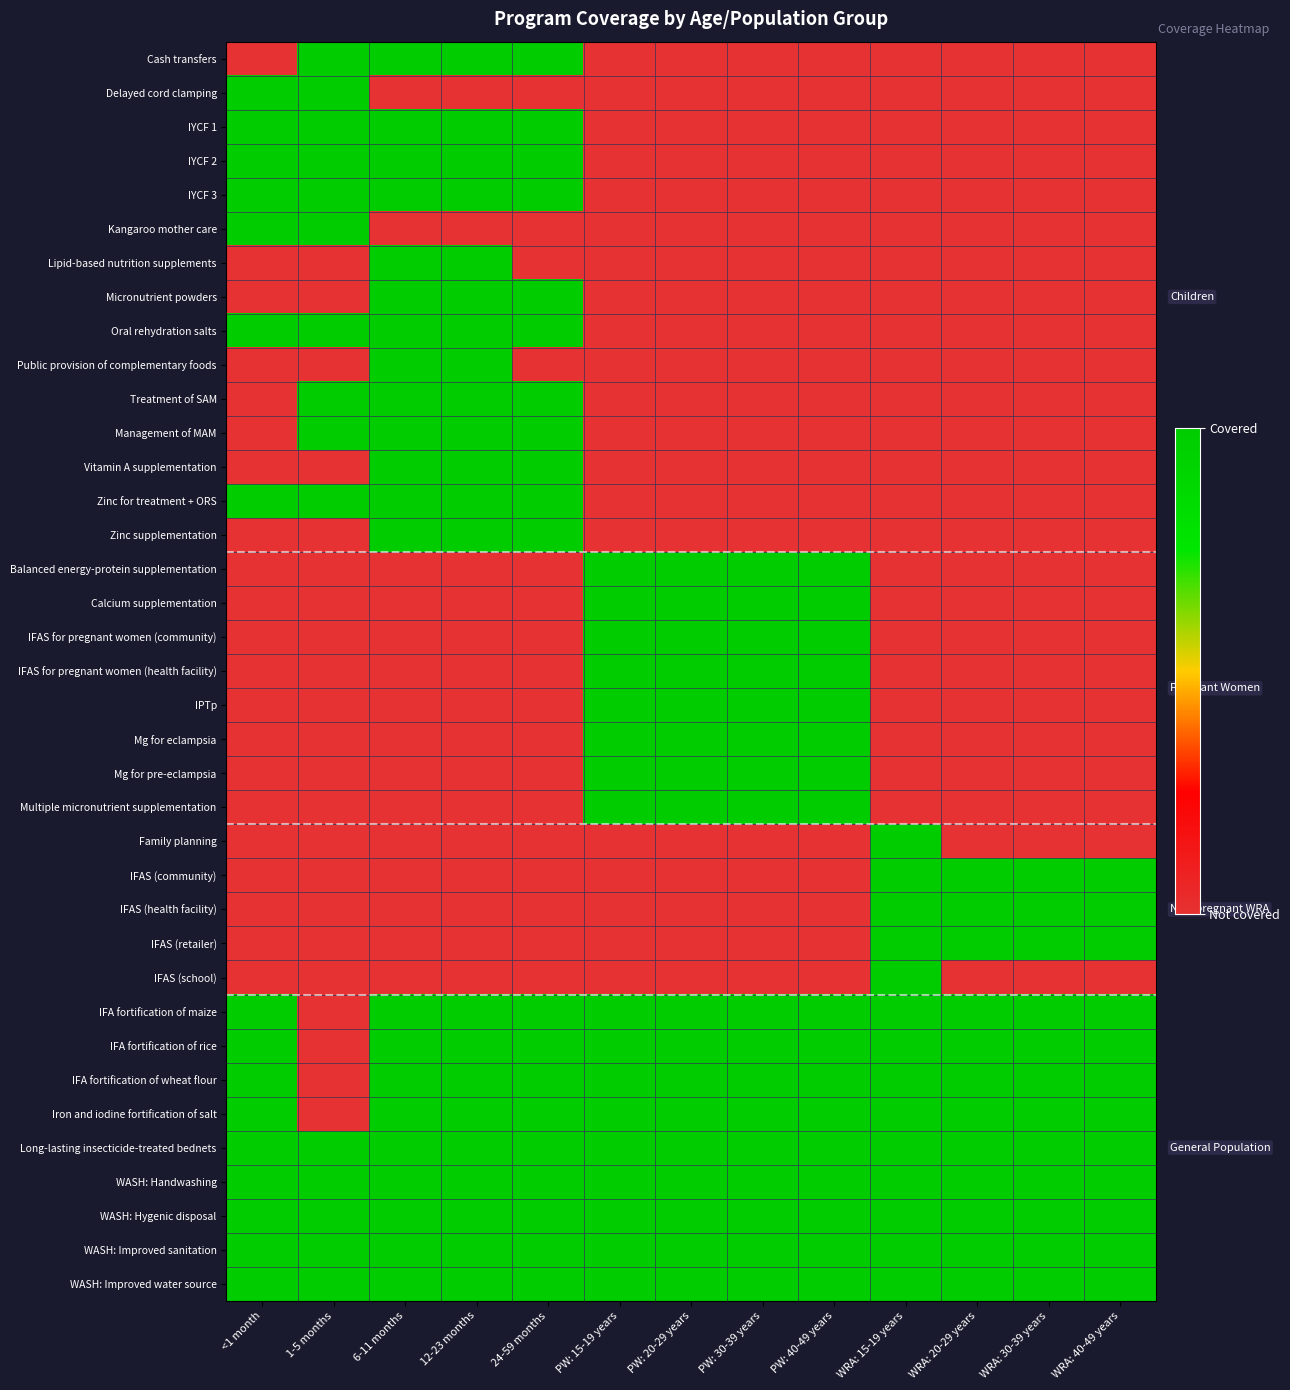

At how many categories does at least one series exceed 0?

13